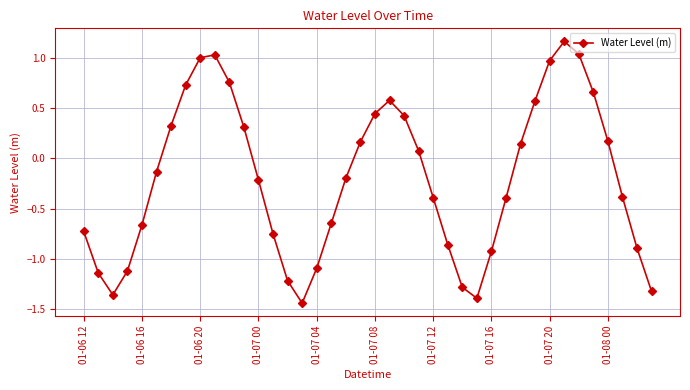

How many categories are shown in the chart?

40